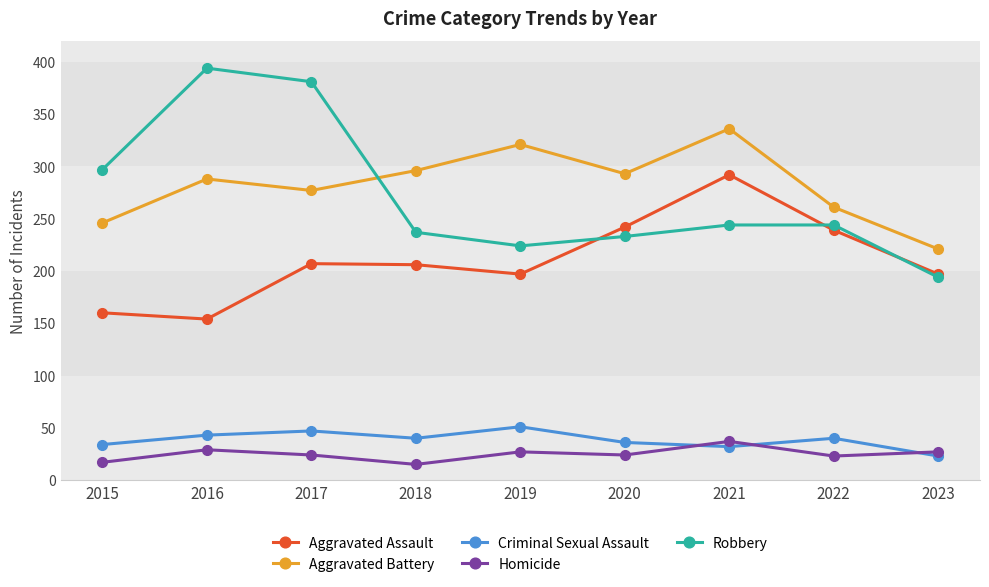

What is the difference between the highest and lowest values at 2023?

198